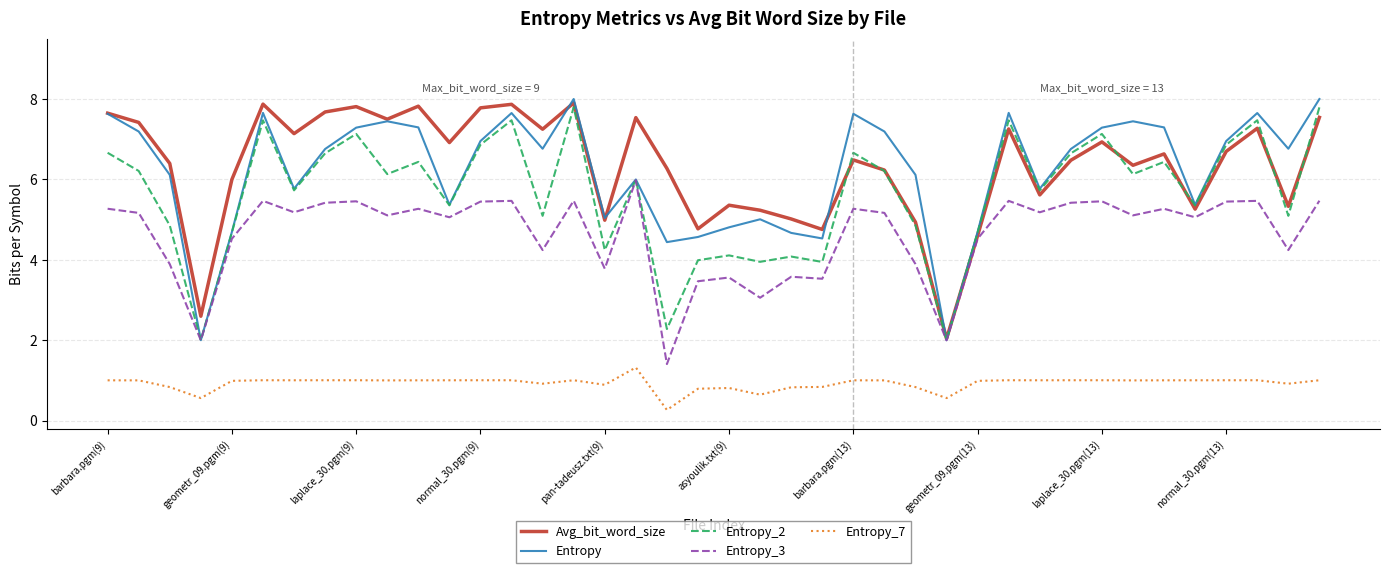

Which label corresponds to the smallest value in the chart?

18